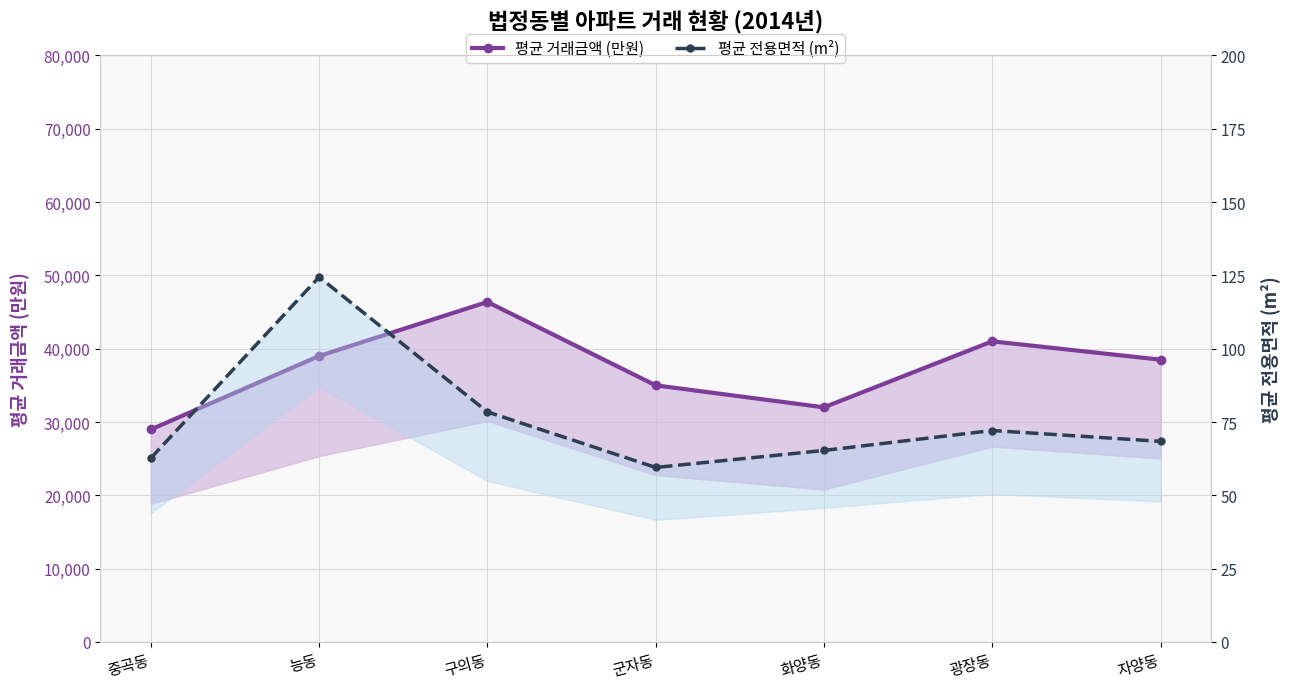

True or false: 평균 전용면적 (m²) has a value of 14.6 at 자양동.

False